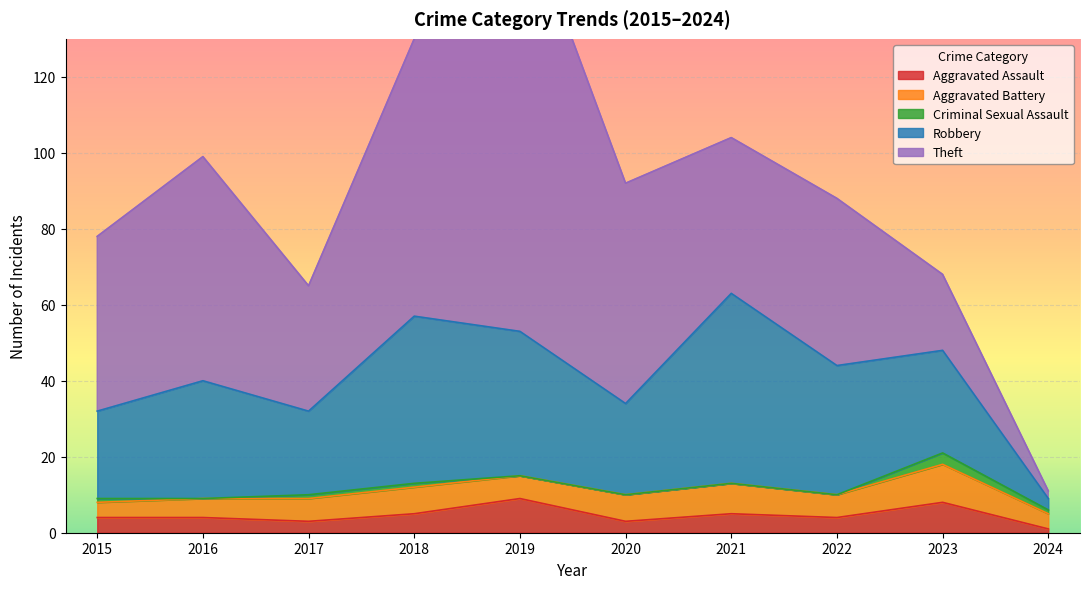

At which category does Aggravated Battery reach its first local valley?

2019